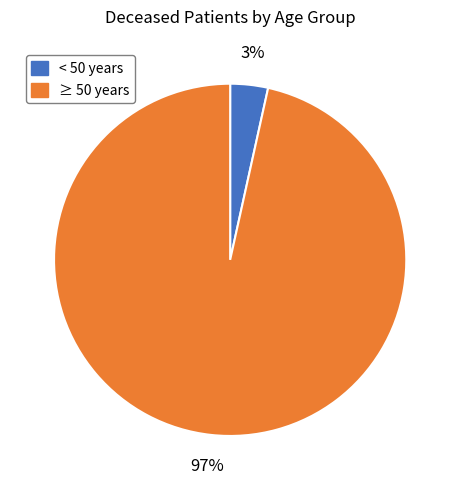

How many segments does this pie chart have?

2